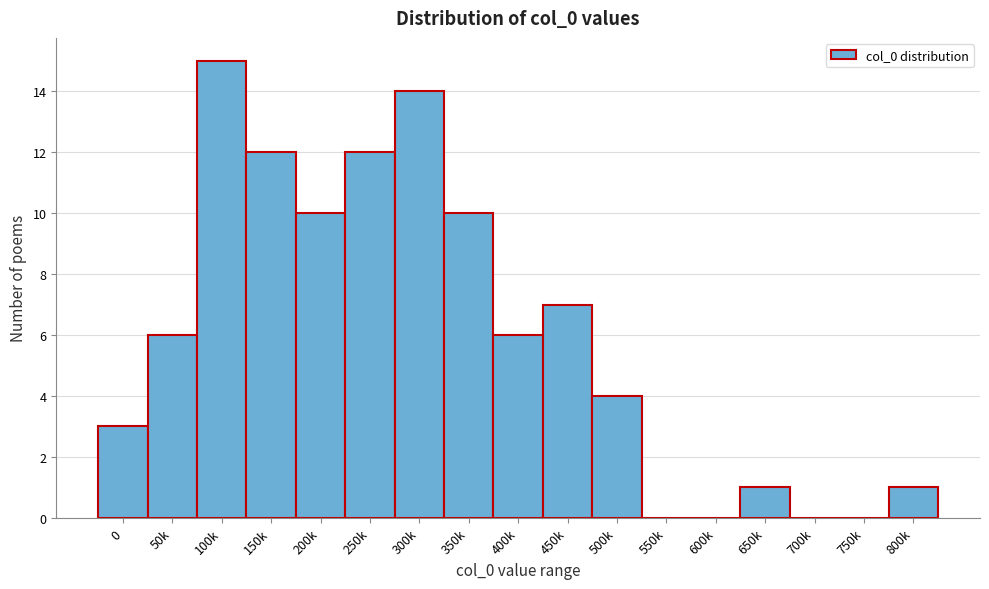

Reading right to left, extract all data points from this chart.

800k=1	750k=0	700k=0	650k=1	600k=0	550k=0	500k=4	450k=7	400k=6	350k=10	300k=14	250k=12	200k=10	150k=12	100k=15	50k=6	0=3